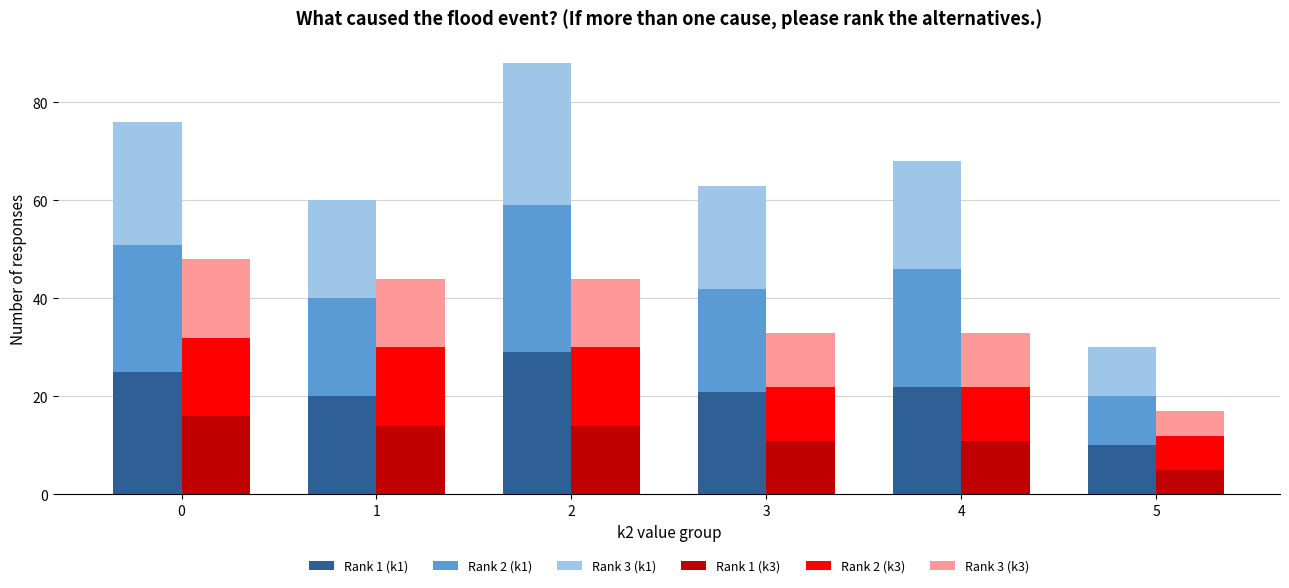

Reading left to right, extract all data points from this chart.

Rank 1 (k1): 0=25	1=20	2=29	3=21	4=22	5=10
Rank 2 (k1): 0=26	1=20	2=30	3=21	4=24	5=10
Rank 3 (k1): 0=25	1=20	2=29	3=21	4=22	5=10
Rank 1 (k3): 0=16	1=14	2=14	3=11	4=11	5=5
Rank 2 (k3): 0=16	1=16	2=16	3=11	4=11	5=7
Rank 3 (k3): 0=16	1=14	2=14	3=11	4=11	5=5